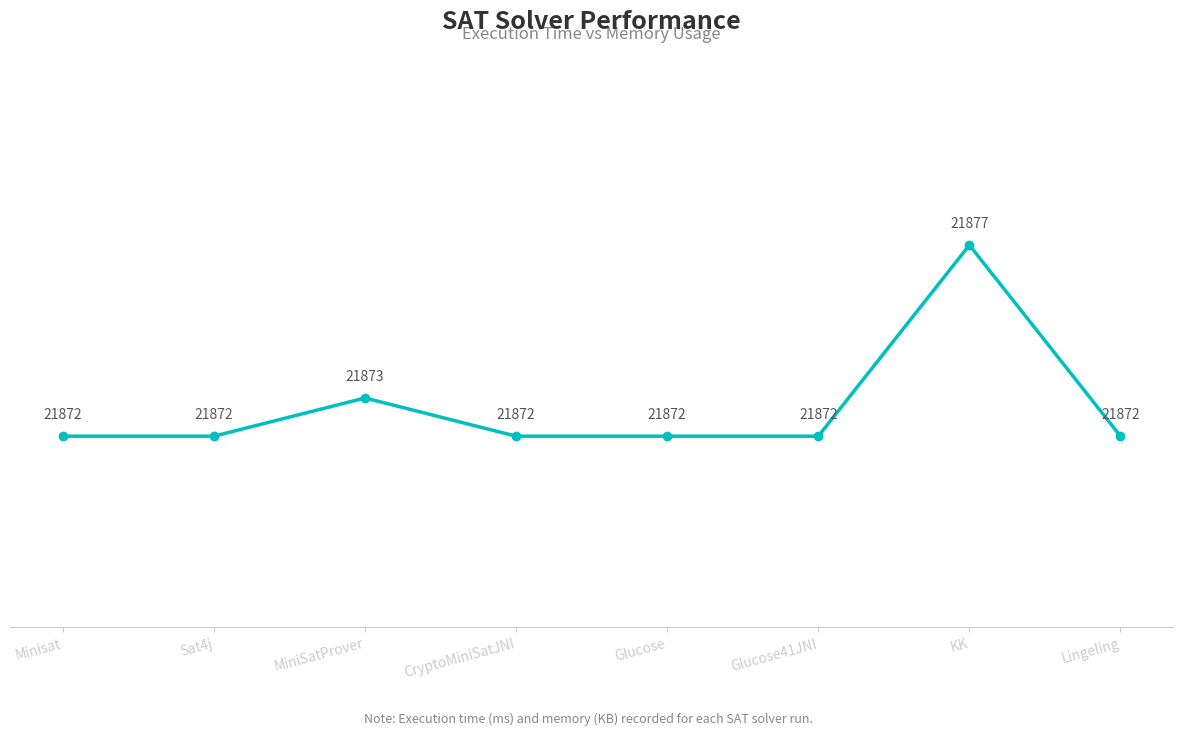

Reading left to right, what are all the values shown in this chart?

Minisat=21872	Sat4j=21872	MiniSatProver=21873	CryptoMiniSatJNI=21872	Glucose=21872	Glucose41JNI=21872	KK=21877	Lingeling=21872